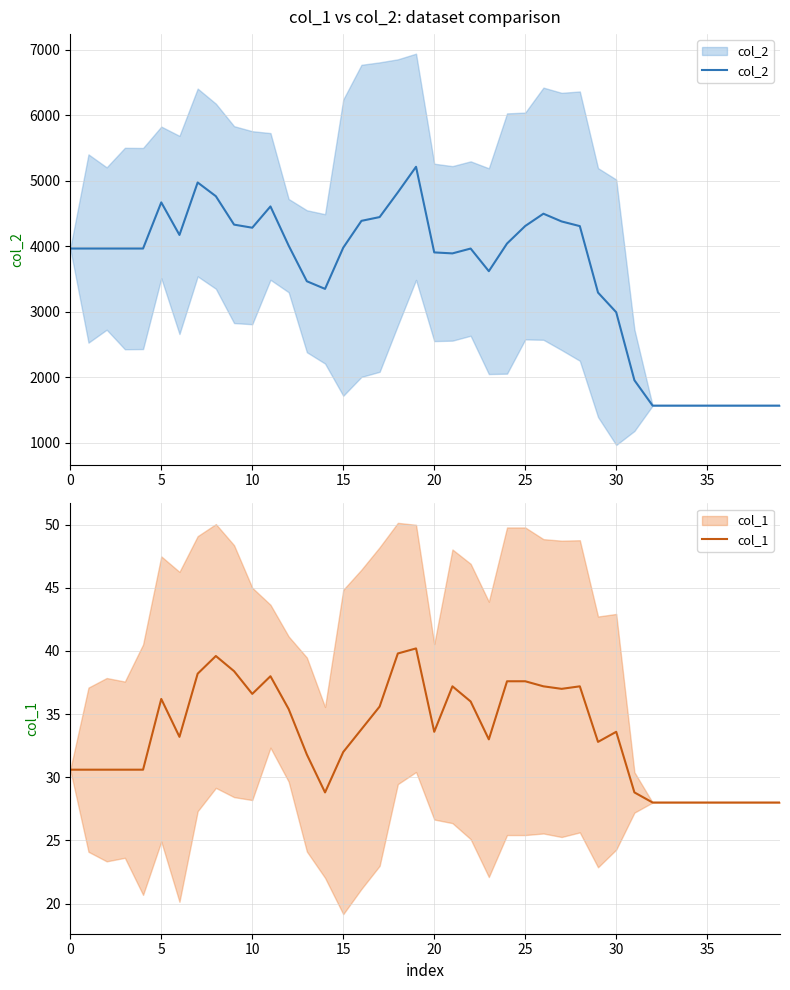

The value of col_1 at 28 is 16.3. True or false?

False